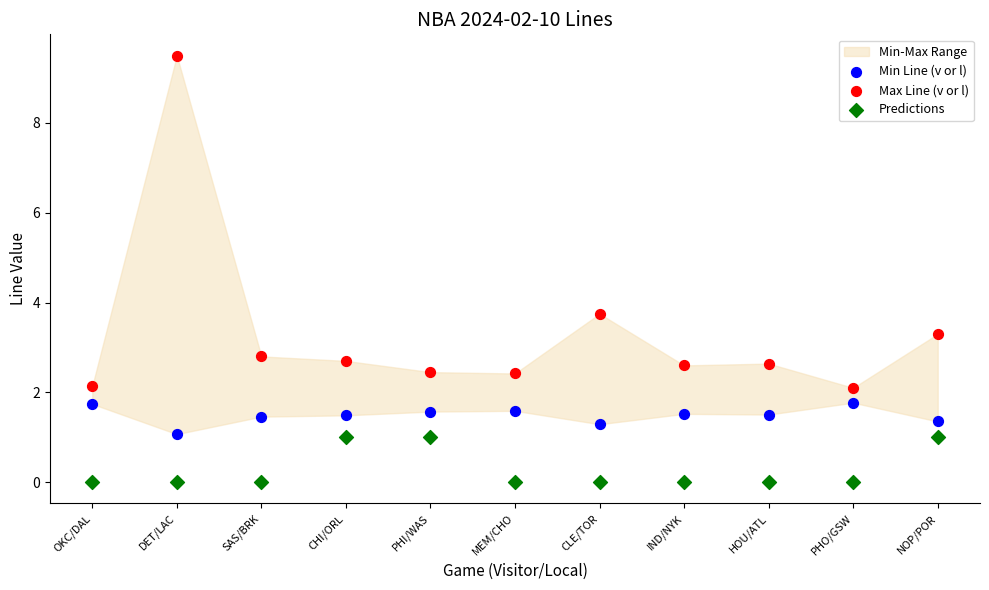

Which series has the widest spread of Y values?

Max Line (v or l)